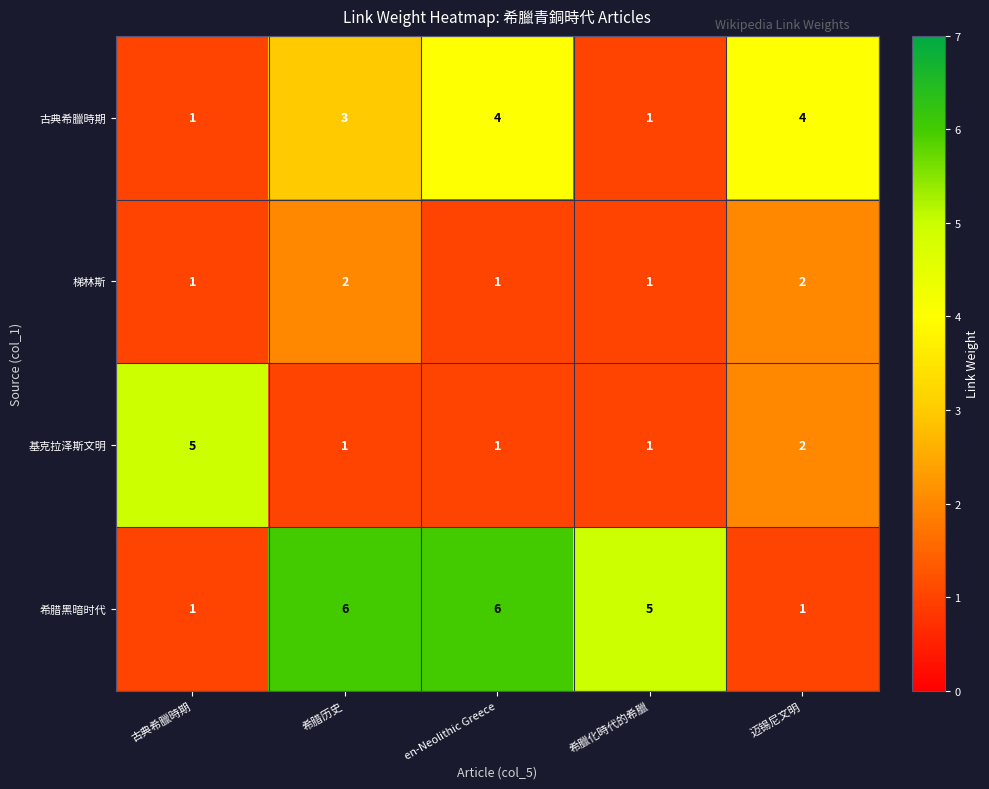

How many data points does each series have?

5